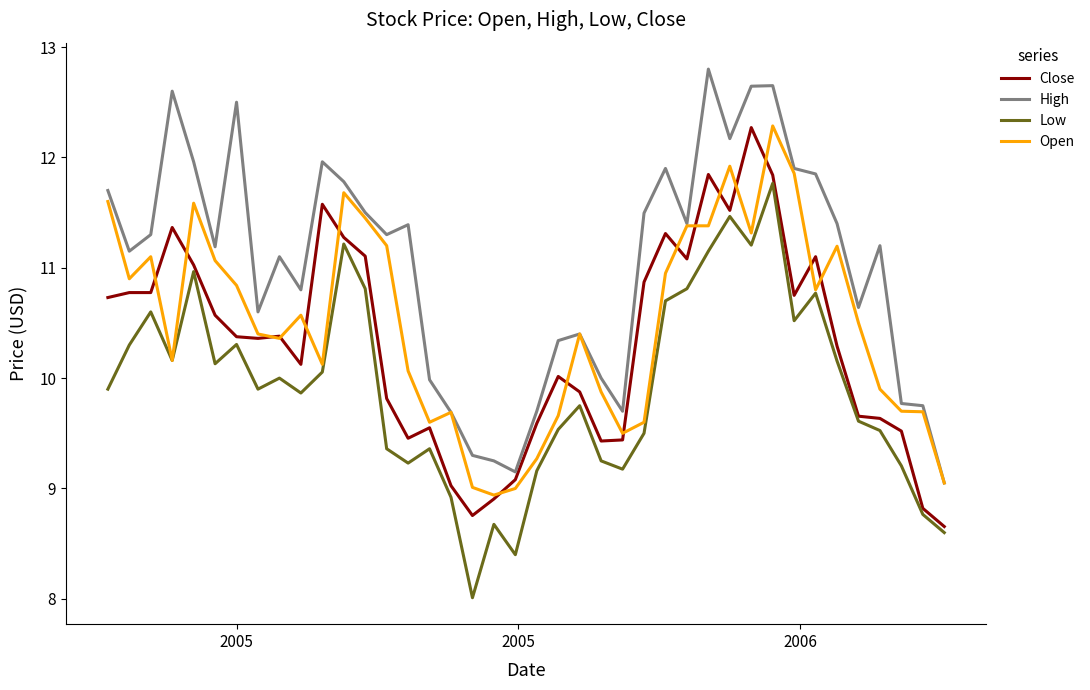

What is the minimum value shown in the chart?

8.0